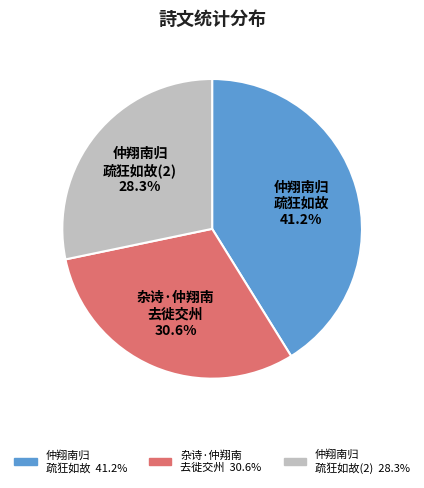

Is there a majority slice in this chart?

No